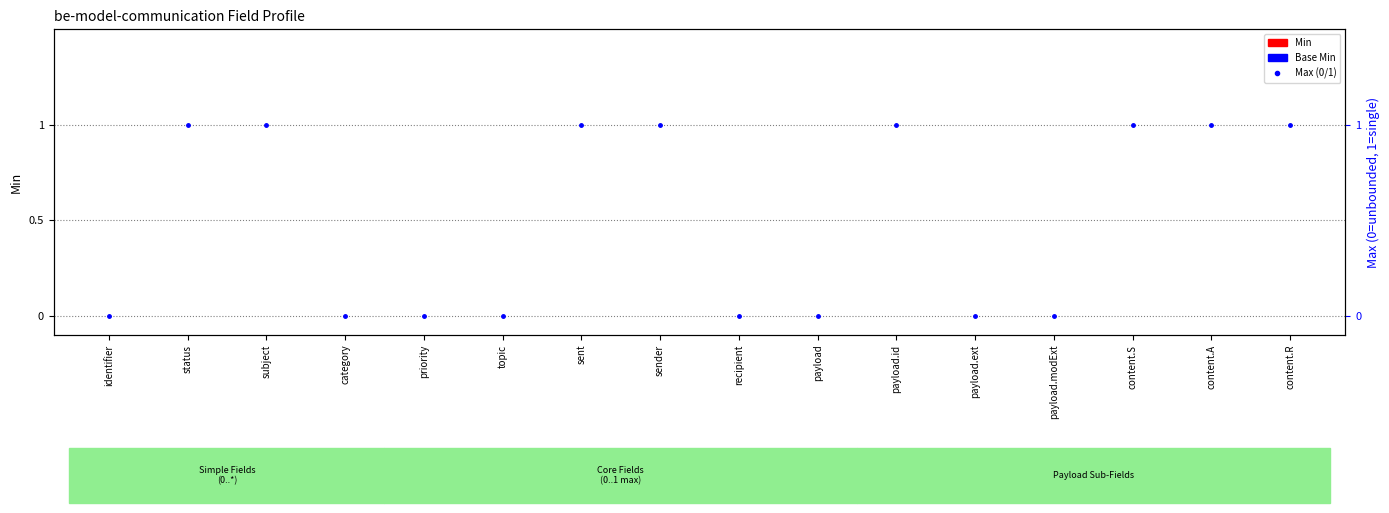

What is the spread (max minus min) of values at content.S?

1